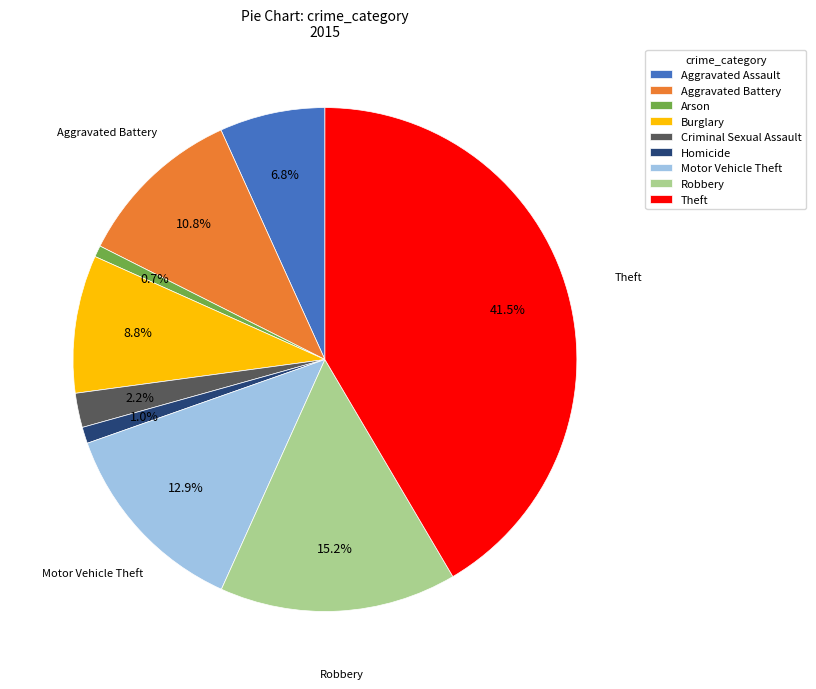

To the nearest percent, what percentage of the pie is Robbery?

15%